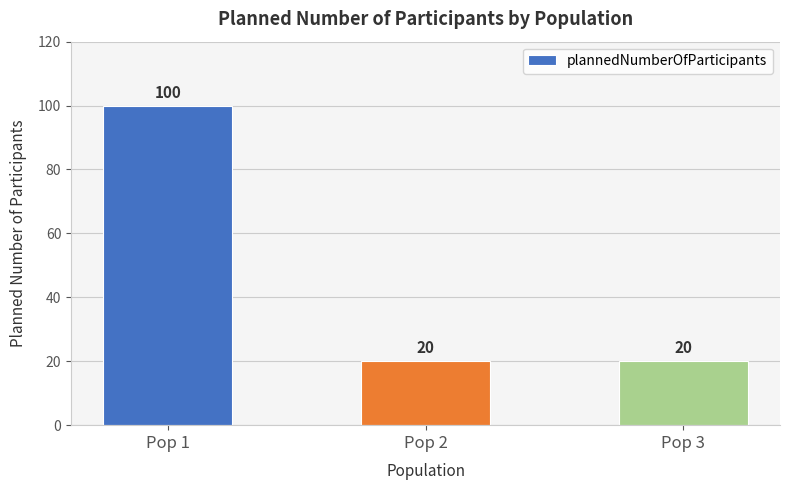

Is it true that the value at Pop 1 is 41?

False